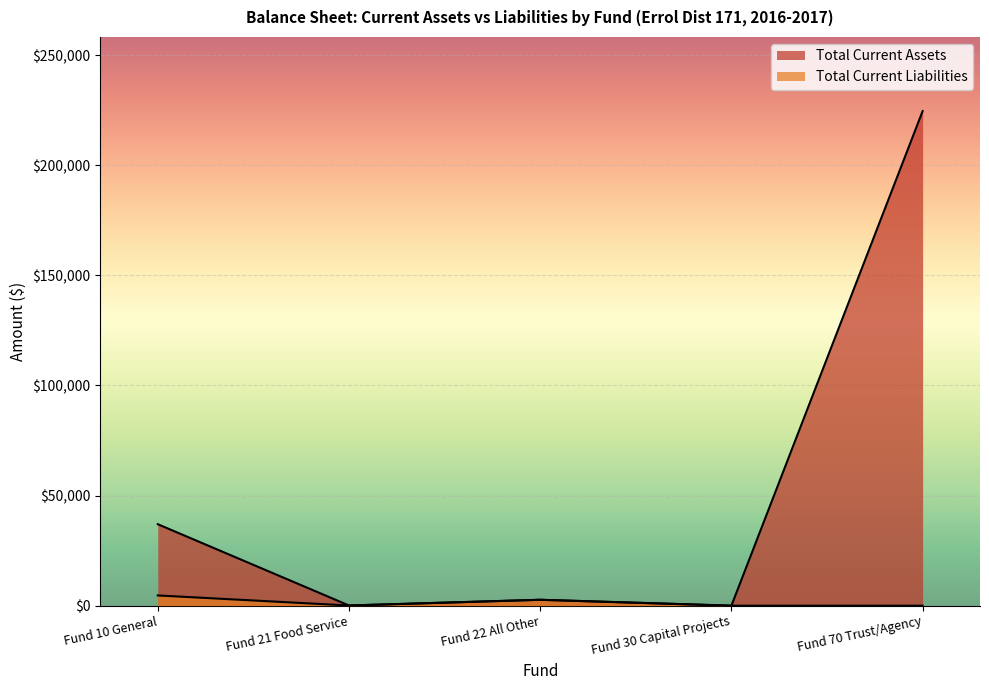

What is the label of the 3rd point from the left?

Fund 22 All Other